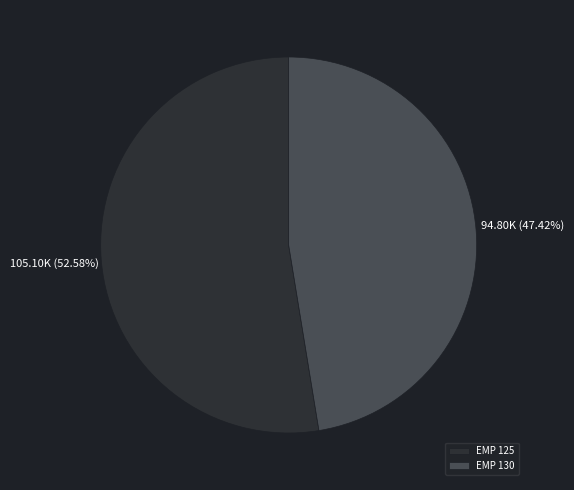

Rank the categories by value from lowest to highest.

EMP 130, EMP 125